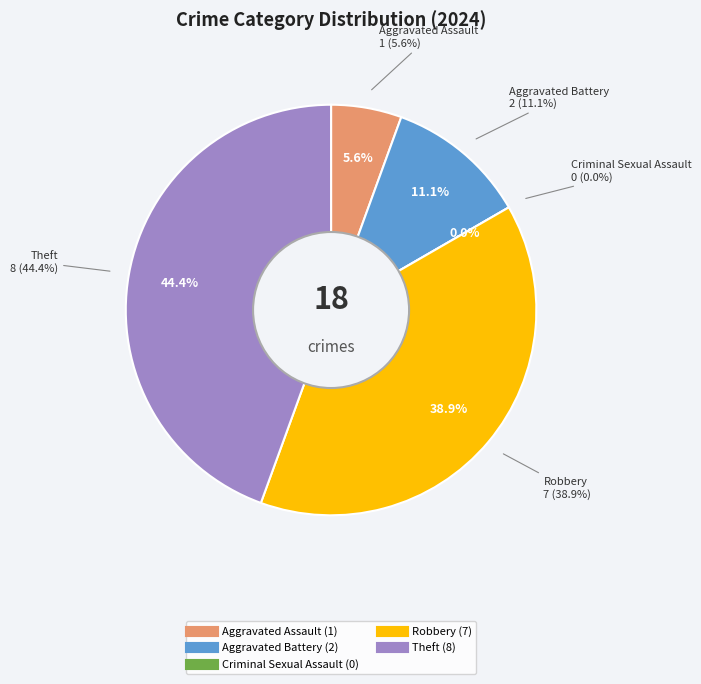

What is the change in value from Aggravated Battery to Theft?

+6